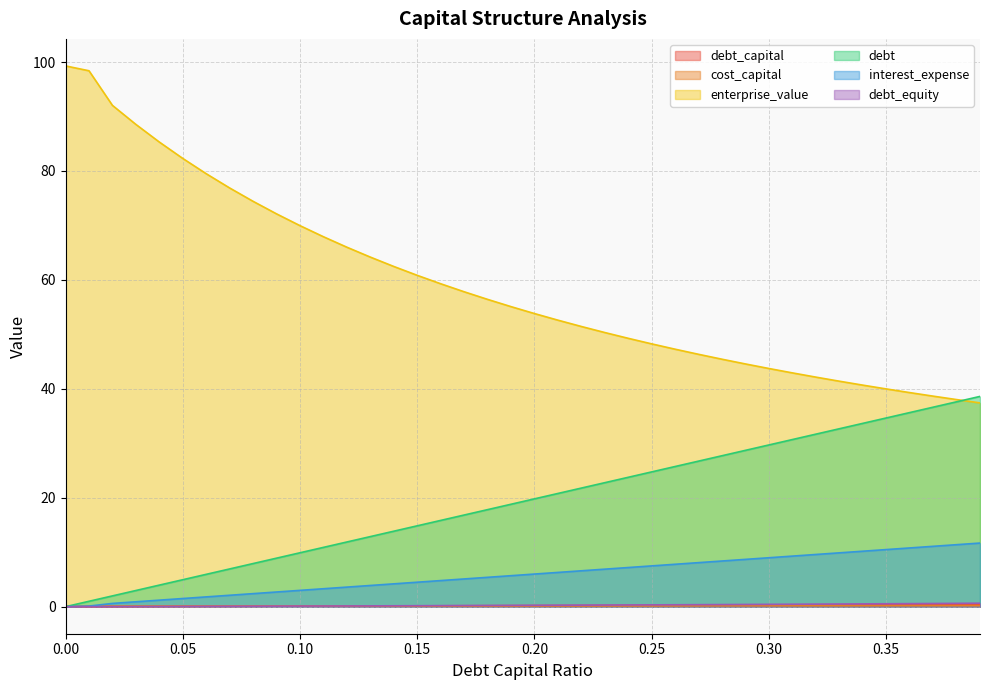

True or false: debt and debt_equity intersect in this chart.

False